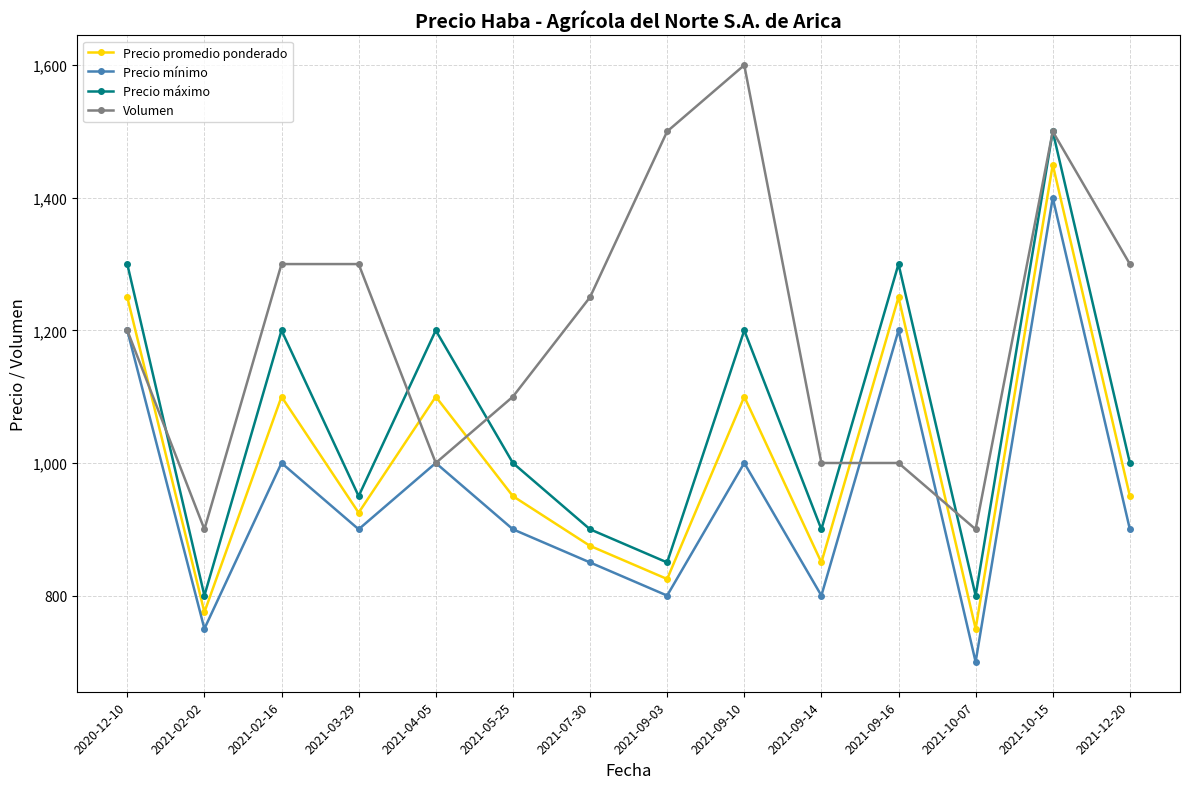

How many interior local valleys does the Precio máximo series have?

5